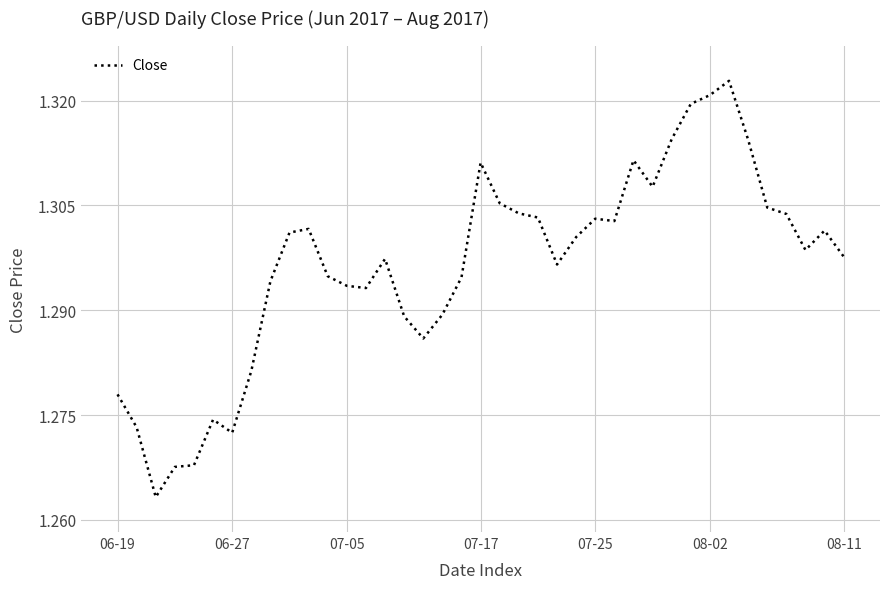

Does the chart display data point markers on the line(s)?

No